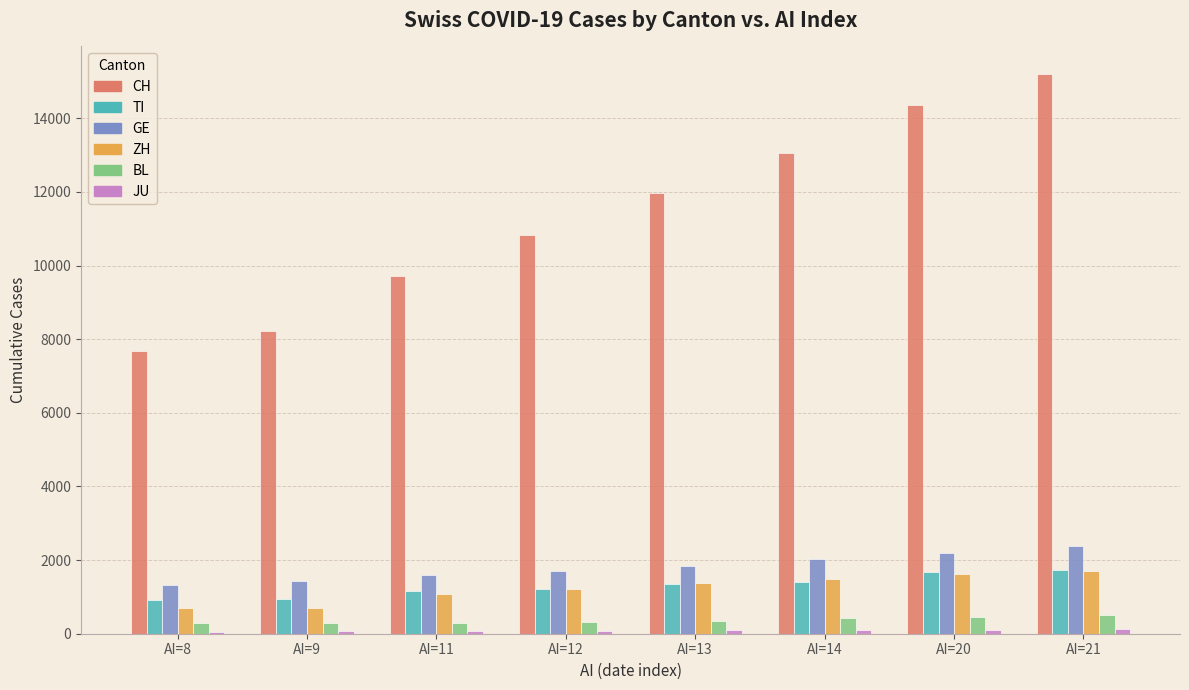

Which category has the highest value across all series?

AI=21